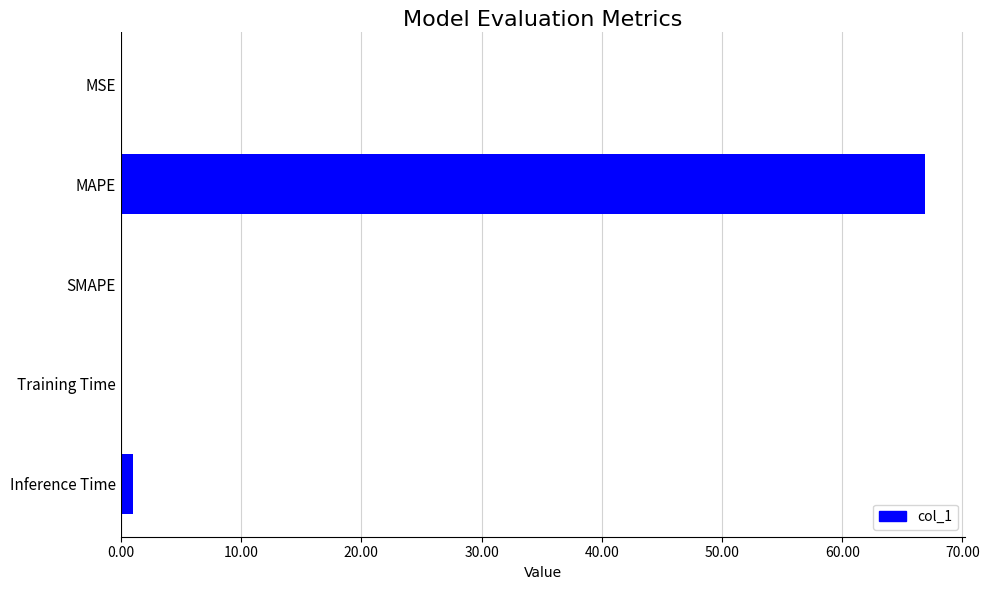

What is the average value?

13.6